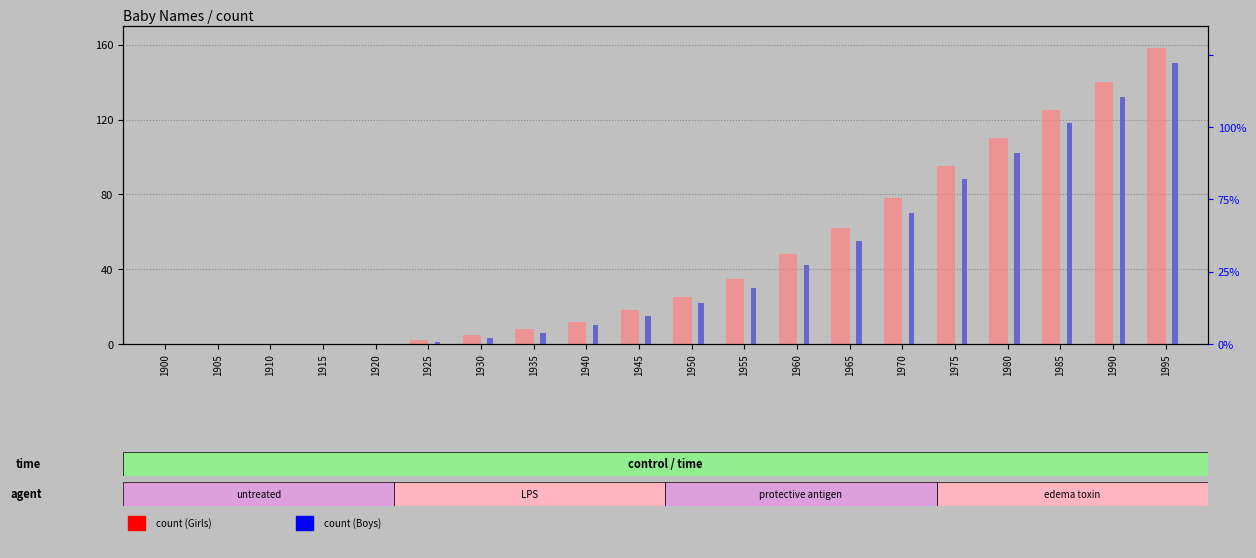

At how many categories does at least one series exceed 99?

4